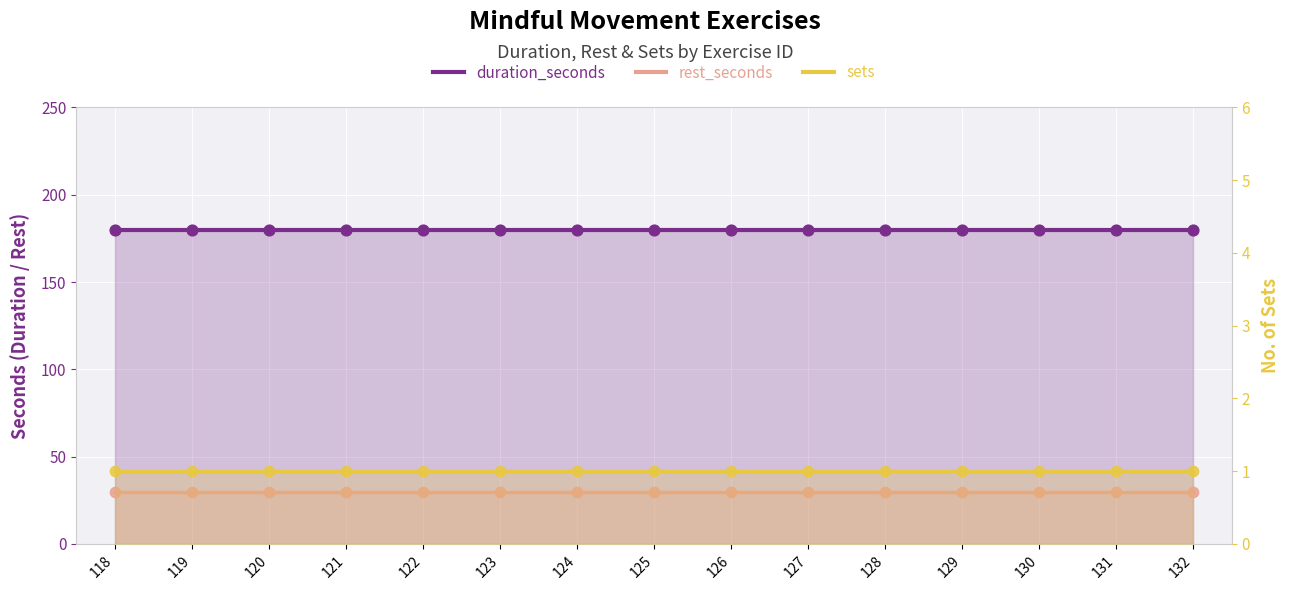

At how many categories does at least one series exceed 124?

15